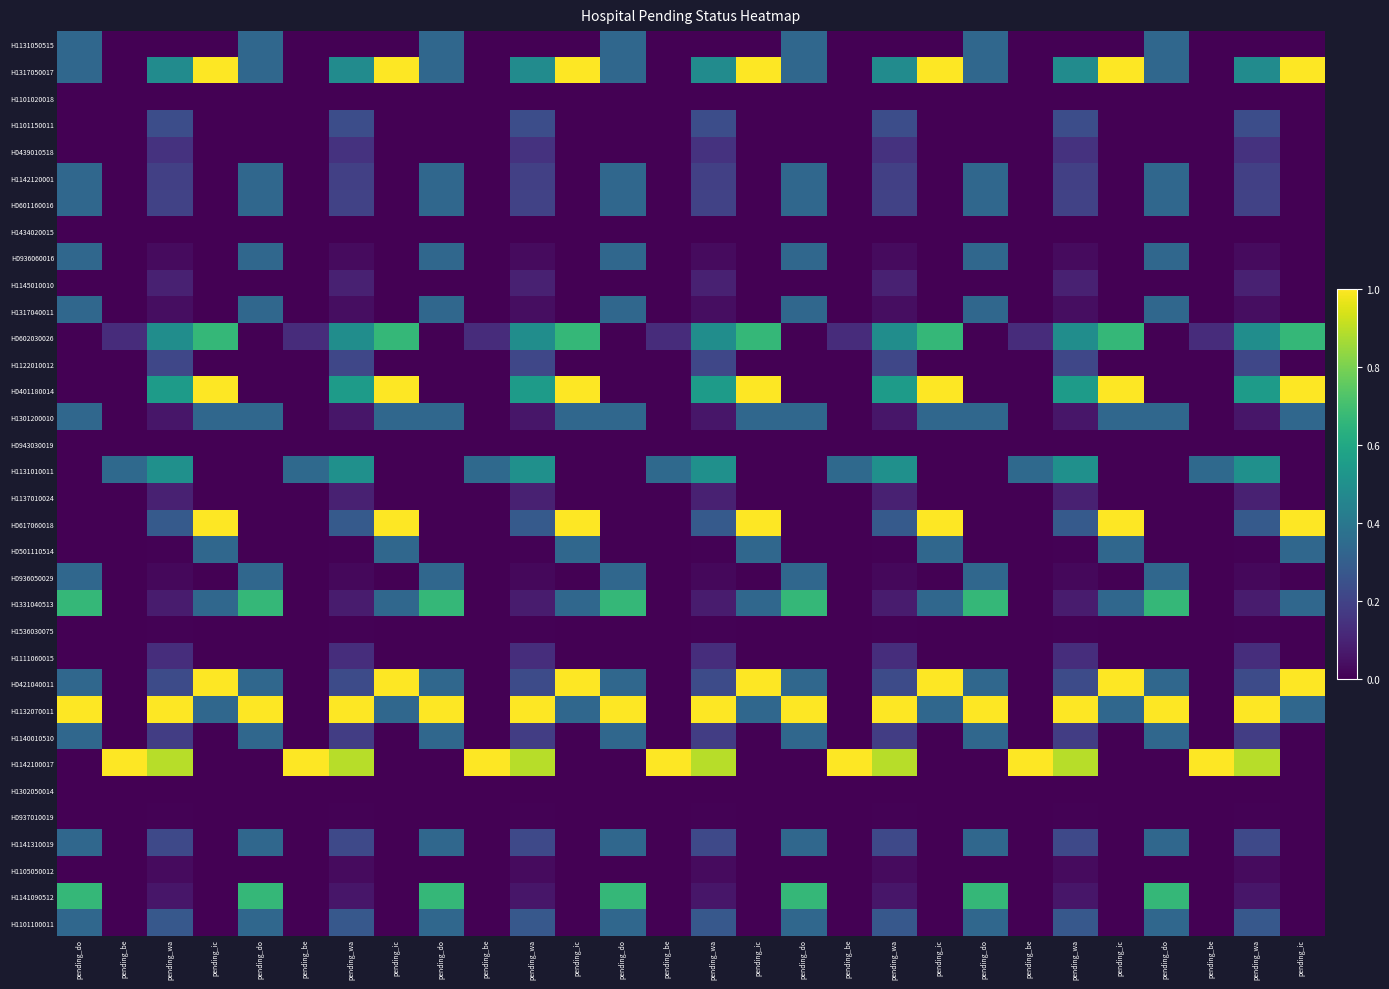

Reading right to left, transcribe all the data shown in this chart.

H1131050515: pending_ic=0.0	pending_wa=0.0	pending_be=0.0	pending_do=0.3	pending_ic=0.0	pending_wa=0.0	pending_be=0.0	pending_do=0.3	pending_ic=0.0	pending_wa=0.0	pending_be=0.0	pending_do=0.3	pending_ic=0.0	pending_wa=0.0	pending_be=0.0	pending_do=0.3	pending_ic=0.0	pending_wa=0.0	pending_be=0.0	pending_do=0.3	pending_ic=0.0	pending_wa=0.0	pending_be=0.0	pending_do=0.3	pending_ic=0.0	pending_wa=0.0	pending_be=0.0	pending_do=0.3
H1317050017: pending_ic=1.0	pending_wa=0.5	pending_be=0.0	pending_do=0.3	pending_ic=1.0	pending_wa=0.5	pending_be=0.0	pending_do=0.3	pending_ic=1.0	pending_wa=0.5	pending_be=0.0	pending_do=0.3	pending_ic=1.0	pending_wa=0.5	pending_be=0.0	pending_do=0.3	pending_ic=1.0	pending_wa=0.5	pending_be=0.0	pending_do=0.3	pending_ic=1.0	pending_wa=0.5	pending_be=0.0	pending_do=0.3	pending_ic=1.0	pending_wa=0.5	pending_be=0.0	pending_do=0.3
H1101020018: pending_ic=0.0	pending_wa=0.0	pending_be=0.0	pending_do=0.0	pending_ic=0.0	pending_wa=0.0	pending_be=0.0	pending_do=0.0	pending_ic=0.0	pending_wa=0.0	pending_be=0.0	pending_do=0.0	pending_ic=0.0	pending_wa=0.0	pending_be=0.0	pending_do=0.0	pending_ic=0.0	pending_wa=0.0	pending_be=0.0	pending_do=0.0	pending_ic=0.0	pending_wa=0.0	pending_be=0.0	pending_do=0.0	pending_ic=0.0	pending_wa=0.0	pending_be=0.0	pending_do=0.0
H1101150011: pending_ic=0.0	pending_wa=0.2	pending_be=0.0	pending_do=0.0	pending_ic=0.0	pending_wa=0.2	pending_be=0.0	pending_do=0.0	pending_ic=0.0	pending_wa=0.2	pending_be=0.0	pending_do=0.0	pending_ic=0.0	pending_wa=0.2	pending_be=0.0	pending_do=0.0	pending_ic=0.0	pending_wa=0.2	pending_be=0.0	pending_do=0.0	pending_ic=0.0	pending_wa=0.2	pending_be=0.0	pending_do=0.0	pending_ic=0.0	pending_wa=0.2	pending_be=0.0	pending_do=0.0
H0439010518: pending_ic=0.0	pending_wa=0.1	pending_be=0.0	pending_do=0.0	pending_ic=0.0	pending_wa=0.1	pending_be=0.0	pending_do=0.0	pending_ic=0.0	pending_wa=0.1	pending_be=0.0	pending_do=0.0	pending_ic=0.0	pending_wa=0.1	pending_be=0.0	pending_do=0.0	pending_ic=0.0	pending_wa=0.1	pending_be=0.0	pending_do=0.0	pending_ic=0.0	pending_wa=0.1	pending_be=0.0	pending_do=0.0	pending_ic=0.0	pending_wa=0.1	pending_be=0.0	pending_do=0.0
H1142120001: pending_ic=0.0	pending_wa=0.2	pending_be=0.0	pending_do=0.3	pending_ic=0.0	pending_wa=0.2	pending_be=0.0	pending_do=0.3	pending_ic=0.0	pending_wa=0.2	pending_be=0.0	pending_do=0.3	pending_ic=0.0	pending_wa=0.2	pending_be=0.0	pending_do=0.3	pending_ic=0.0	pending_wa=0.2	pending_be=0.0	pending_do=0.3	pending_ic=0.0	pending_wa=0.2	pending_be=0.0	pending_do=0.3	pending_ic=0.0	pending_wa=0.2	pending_be=0.0	pending_do=0.3
H0601160016: pending_ic=0.0	pending_wa=0.2	pending_be=0.0	pending_do=0.3	pending_ic=0.0	pending_wa=0.2	pending_be=0.0	pending_do=0.3	pending_ic=0.0	pending_wa=0.2	pending_be=0.0	pending_do=0.3	pending_ic=0.0	pending_wa=0.2	pending_be=0.0	pending_do=0.3	pending_ic=0.0	pending_wa=0.2	pending_be=0.0	pending_do=0.3	pending_ic=0.0	pending_wa=0.2	pending_be=0.0	pending_do=0.3	pending_ic=0.0	pending_wa=0.2	pending_be=0.0	pending_do=0.3
H1434020015: pending_ic=0.0	pending_wa=0.0	pending_be=0.0	pending_do=0.0	pending_ic=0.0	pending_wa=0.0	pending_be=0.0	pending_do=0.0	pending_ic=0.0	pending_wa=0.0	pending_be=0.0	pending_do=0.0	pending_ic=0.0	pending_wa=0.0	pending_be=0.0	pending_do=0.0	pending_ic=0.0	pending_wa=0.0	pending_be=0.0	pending_do=0.0	pending_ic=0.0	pending_wa=0.0	pending_be=0.0	pending_do=0.0	pending_ic=0.0	pending_wa=0.0	pending_be=0.0	pending_do=0.0
H0936060016: pending_ic=0.0	pending_wa=0.0	pending_be=0.0	pending_do=0.3	pending_ic=0.0	pending_wa=0.0	pending_be=0.0	pending_do=0.3	pending_ic=0.0	pending_wa=0.0	pending_be=0.0	pending_do=0.3	pending_ic=0.0	pending_wa=0.0	pending_be=0.0	pending_do=0.3	pending_ic=0.0	pending_wa=0.0	pending_be=0.0	pending_do=0.3	pending_ic=0.0	pending_wa=0.0	pending_be=0.0	pending_do=0.3	pending_ic=0.0	pending_wa=0.0	pending_be=0.0	pending_do=0.3
H1145010010: pending_ic=0.0	pending_wa=0.1	pending_be=0.0	pending_do=0.0	pending_ic=0.0	pending_wa=0.1	pending_be=0.0	pending_do=0.0	pending_ic=0.0	pending_wa=0.1	pending_be=0.0	pending_do=0.0	pending_ic=0.0	pending_wa=0.1	pending_be=0.0	pending_do=0.0	pending_ic=0.0	pending_wa=0.1	pending_be=0.0	pending_do=0.0	pending_ic=0.0	pending_wa=0.1	pending_be=0.0	pending_do=0.0	pending_ic=0.0	pending_wa=0.1	pending_be=0.0	pending_do=0.0
H1317040011: pending_ic=0.0	pending_wa=0.0	pending_be=0.0	pending_do=0.3	pending_ic=0.0	pending_wa=0.0	pending_be=0.0	pending_do=0.3	pending_ic=0.0	pending_wa=0.0	pending_be=0.0	pending_do=0.3	pending_ic=0.0	pending_wa=0.0	pending_be=0.0	pending_do=0.3	pending_ic=0.0	pending_wa=0.0	pending_be=0.0	pending_do=0.3	pending_ic=0.0	pending_wa=0.0	pending_be=0.0	pending_do=0.3	pending_ic=0.0	pending_wa=0.0	pending_be=0.0	pending_do=0.3
H0602030026: pending_ic=0.7	pending_wa=0.5	pending_be=0.1	pending_do=0.0	pending_ic=0.7	pending_wa=0.5	pending_be=0.1	pending_do=0.0	pending_ic=0.7	pending_wa=0.5	pending_be=0.1	pending_do=0.0	pending_ic=0.7	pending_wa=0.5	pending_be=0.1	pending_do=0.0	pending_ic=0.7	pending_wa=0.5	pending_be=0.1	pending_do=0.0	pending_ic=0.7	pending_wa=0.5	pending_be=0.1	pending_do=0.0	pending_ic=0.7	pending_wa=0.5	pending_be=0.1	pending_do=0.0
H1122010012: pending_ic=0.0	pending_wa=0.2	pending_be=0.0	pending_do=0.0	pending_ic=0.0	pending_wa=0.2	pending_be=0.0	pending_do=0.0	pending_ic=0.0	pending_wa=0.2	pending_be=0.0	pending_do=0.0	pending_ic=0.0	pending_wa=0.2	pending_be=0.0	pending_do=0.0	pending_ic=0.0	pending_wa=0.2	pending_be=0.0	pending_do=0.0	pending_ic=0.0	pending_wa=0.2	pending_be=0.0	pending_do=0.0	pending_ic=0.0	pending_wa=0.2	pending_be=0.0	pending_do=0.0
H0401180014: pending_ic=1.0	pending_wa=0.5	pending_be=0.0	pending_do=0.0	pending_ic=1.0	pending_wa=0.5	pending_be=0.0	pending_do=0.0	pending_ic=1.0	pending_wa=0.5	pending_be=0.0	pending_do=0.0	pending_ic=1.0	pending_wa=0.5	pending_be=0.0	pending_do=0.0	pending_ic=1.0	pending_wa=0.5	pending_be=0.0	pending_do=0.0	pending_ic=1.0	pending_wa=0.5	pending_be=0.0	pending_do=0.0	pending_ic=1.0	pending_wa=0.5	pending_be=0.0	pending_do=0.0
H1301200010: pending_ic=0.3	pending_wa=0.1	pending_be=0.0	pending_do=0.3	pending_ic=0.3	pending_wa=0.1	pending_be=0.0	pending_do=0.3	pending_ic=0.3	pending_wa=0.1	pending_be=0.0	pending_do=0.3	pending_ic=0.3	pending_wa=0.1	pending_be=0.0	pending_do=0.3	pending_ic=0.3	pending_wa=0.1	pending_be=0.0	pending_do=0.3	pending_ic=0.3	pending_wa=0.1	pending_be=0.0	pending_do=0.3	pending_ic=0.3	pending_wa=0.1	pending_be=0.0	pending_do=0.3
H0943030019: pending_ic=0.0	pending_wa=0.0	pending_be=0.0	pending_do=0.0	pending_ic=0.0	pending_wa=0.0	pending_be=0.0	pending_do=0.0	pending_ic=0.0	pending_wa=0.0	pending_be=0.0	pending_do=0.0	pending_ic=0.0	pending_wa=0.0	pending_be=0.0	pending_do=0.0	pending_ic=0.0	pending_wa=0.0	pending_be=0.0	pending_do=0.0	pending_ic=0.0	pending_wa=0.0	pending_be=0.0	pending_do=0.0	pending_ic=0.0	pending_wa=0.0	pending_be=0.0	pending_do=0.0
H1131010011: pending_ic=0.0	pending_wa=0.5	pending_be=0.3	pending_do=0.0	pending_ic=0.0	pending_wa=0.5	pending_be=0.3	pending_do=0.0	pending_ic=0.0	pending_wa=0.5	pending_be=0.3	pending_do=0.0	pending_ic=0.0	pending_wa=0.5	pending_be=0.3	pending_do=0.0	pending_ic=0.0	pending_wa=0.5	pending_be=0.3	pending_do=0.0	pending_ic=0.0	pending_wa=0.5	pending_be=0.3	pending_do=0.0	pending_ic=0.0	pending_wa=0.5	pending_be=0.3	pending_do=0.0
H1137010024: pending_ic=0.0	pending_wa=0.1	pending_be=0.0	pending_do=0.0	pending_ic=0.0	pending_wa=0.1	pending_be=0.0	pending_do=0.0	pending_ic=0.0	pending_wa=0.1	pending_be=0.0	pending_do=0.0	pending_ic=0.0	pending_wa=0.1	pending_be=0.0	pending_do=0.0	pending_ic=0.0	pending_wa=0.1	pending_be=0.0	pending_do=0.0	pending_ic=0.0	pending_wa=0.1	pending_be=0.0	pending_do=0.0	pending_ic=0.0	pending_wa=0.1	pending_be=0.0	pending_do=0.0
H0617060018: pending_ic=1.0	pending_wa=0.3	pending_be=0.0	pending_do=0.0	pending_ic=1.0	pending_wa=0.3	pending_be=0.0	pending_do=0.0	pending_ic=1.0	pending_wa=0.3	pending_be=0.0	pending_do=0.0	pending_ic=1.0	pending_wa=0.3	pending_be=0.0	pending_do=0.0	pending_ic=1.0	pending_wa=0.3	pending_be=0.0	pending_do=0.0	pending_ic=1.0	pending_wa=0.3	pending_be=0.0	pending_do=0.0	pending_ic=1.0	pending_wa=0.3	pending_be=0.0	pending_do=0.0
H0501110514: pending_ic=0.3	pending_wa=0.0	pending_be=0.0	pending_do=0.0	pending_ic=0.3	pending_wa=0.0	pending_be=0.0	pending_do=0.0	pending_ic=0.3	pending_wa=0.0	pending_be=0.0	pending_do=0.0	pending_ic=0.3	pending_wa=0.0	pending_be=0.0	pending_do=0.0	pending_ic=0.3	pending_wa=0.0	pending_be=0.0	pending_do=0.0	pending_ic=0.3	pending_wa=0.0	pending_be=0.0	pending_do=0.0	pending_ic=0.3	pending_wa=0.0	pending_be=0.0	pending_do=0.0
H0936050029: pending_ic=0.0	pending_wa=0.0	pending_be=0.0	pending_do=0.3	pending_ic=0.0	pending_wa=0.0	pending_be=0.0	pending_do=0.3	pending_ic=0.0	pending_wa=0.0	pending_be=0.0	pending_do=0.3	pending_ic=0.0	pending_wa=0.0	pending_be=0.0	pending_do=0.3	pending_ic=0.0	pending_wa=0.0	pending_be=0.0	pending_do=0.3	pending_ic=0.0	pending_wa=0.0	pending_be=0.0	pending_do=0.3	pending_ic=0.0	pending_wa=0.0	pending_be=0.0	pending_do=0.3
H1331040513: pending_ic=0.3	pending_wa=0.1	pending_be=0.0	pending_do=0.7	pending_ic=0.3	pending_wa=0.1	pending_be=0.0	pending_do=0.7	pending_ic=0.3	pending_wa=0.1	pending_be=0.0	pending_do=0.7	pending_ic=0.3	pending_wa=0.1	pending_be=0.0	pending_do=0.7	pending_ic=0.3	pending_wa=0.1	pending_be=0.0	pending_do=0.7	pending_ic=0.3	pending_wa=0.1	pending_be=0.0	pending_do=0.7	pending_ic=0.3	pending_wa=0.1	pending_be=0.0	pending_do=0.7
H1536030075: pending_ic=0.0	pending_wa=0.0	pending_be=0.0	pending_do=0.0	pending_ic=0.0	pending_wa=0.0	pending_be=0.0	pending_do=0.0	pending_ic=0.0	pending_wa=0.0	pending_be=0.0	pending_do=0.0	pending_ic=0.0	pending_wa=0.0	pending_be=0.0	pending_do=0.0	pending_ic=0.0	pending_wa=0.0	pending_be=0.0	pending_do=0.0	pending_ic=0.0	pending_wa=0.0	pending_be=0.0	pending_do=0.0	pending_ic=0.0	pending_wa=0.0	pending_be=0.0	pending_do=0.0
H1111060015: pending_ic=0.0	pending_wa=0.1	pending_be=0.0	pending_do=0.0	pending_ic=0.0	pending_wa=0.1	pending_be=0.0	pending_do=0.0	pending_ic=0.0	pending_wa=0.1	pending_be=0.0	pending_do=0.0	pending_ic=0.0	pending_wa=0.1	pending_be=0.0	pending_do=0.0	pending_ic=0.0	pending_wa=0.1	pending_be=0.0	pending_do=0.0	pending_ic=0.0	pending_wa=0.1	pending_be=0.0	pending_do=0.0	pending_ic=0.0	pending_wa=0.1	pending_be=0.0	pending_do=0.0
H0421040011: pending_ic=1.0	pending_wa=0.2	pending_be=0.0	pending_do=0.3	pending_ic=1.0	pending_wa=0.2	pending_be=0.0	pending_do=0.3	pending_ic=1.0	pending_wa=0.2	pending_be=0.0	pending_do=0.3	pending_ic=1.0	pending_wa=0.2	pending_be=0.0	pending_do=0.3	pending_ic=1.0	pending_wa=0.2	pending_be=0.0	pending_do=0.3	pending_ic=1.0	pending_wa=0.2	pending_be=0.0	pending_do=0.3	pending_ic=1.0	pending_wa=0.2	pending_be=0.0	pending_do=0.3
H1132070011: pending_ic=0.3	pending_wa=1.0	pending_be=0.0	pending_do=1.0	pending_ic=0.3	pending_wa=1.0	pending_be=0.0	pending_do=1.0	pending_ic=0.3	pending_wa=1.0	pending_be=0.0	pending_do=1.0	pending_ic=0.3	pending_wa=1.0	pending_be=0.0	pending_do=1.0	pending_ic=0.3	pending_wa=1.0	pending_be=0.0	pending_do=1.0	pending_ic=0.3	pending_wa=1.0	pending_be=0.0	pending_do=1.0	pending_ic=0.3	pending_wa=1.0	pending_be=0.0	pending_do=1.0
H1140010510: pending_ic=0.0	pending_wa=0.2	pending_be=0.0	pending_do=0.3	pending_ic=0.0	pending_wa=0.2	pending_be=0.0	pending_do=0.3	pending_ic=0.0	pending_wa=0.2	pending_be=0.0	pending_do=0.3	pending_ic=0.0	pending_wa=0.2	pending_be=0.0	pending_do=0.3	pending_ic=0.0	pending_wa=0.2	pending_be=0.0	pending_do=0.3	pending_ic=0.0	pending_wa=0.2	pending_be=0.0	pending_do=0.3	pending_ic=0.0	pending_wa=0.2	pending_be=0.0	pending_do=0.3
H1142100017: pending_ic=0.0	pending_wa=0.9	pending_be=1.0	pending_do=0.0	pending_ic=0.0	pending_wa=0.9	pending_be=1.0	pending_do=0.0	pending_ic=0.0	pending_wa=0.9	pending_be=1.0	pending_do=0.0	pending_ic=0.0	pending_wa=0.9	pending_be=1.0	pending_do=0.0	pending_ic=0.0	pending_wa=0.9	pending_be=1.0	pending_do=0.0	pending_ic=0.0	pending_wa=0.9	pending_be=1.0	pending_do=0.0	pending_ic=0.0	pending_wa=0.9	pending_be=1.0	pending_do=0.0
H1302050014: pending_ic=0.0	pending_wa=0.0	pending_be=0.0	pending_do=0.0	pending_ic=0.0	pending_wa=0.0	pending_be=0.0	pending_do=0.0	pending_ic=0.0	pending_wa=0.0	pending_be=0.0	pending_do=0.0	pending_ic=0.0	pending_wa=0.0	pending_be=0.0	pending_do=0.0	pending_ic=0.0	pending_wa=0.0	pending_be=0.0	pending_do=0.0	pending_ic=0.0	pending_wa=0.0	pending_be=0.0	pending_do=0.0	pending_ic=0.0	pending_wa=0.0	pending_be=0.0	pending_do=0.0
H0937010019: pending_ic=0.0	pending_wa=0.0	pending_be=0.0	pending_do=0.0	pending_ic=0.0	pending_wa=0.0	pending_be=0.0	pending_do=0.0	pending_ic=0.0	pending_wa=0.0	pending_be=0.0	pending_do=0.0	pending_ic=0.0	pending_wa=0.0	pending_be=0.0	pending_do=0.0	pending_ic=0.0	pending_wa=0.0	pending_be=0.0	pending_do=0.0	pending_ic=0.0	pending_wa=0.0	pending_be=0.0	pending_do=0.0	pending_ic=0.0	pending_wa=0.0	pending_be=0.0	pending_do=0.0
H1141310019: pending_ic=0.0	pending_wa=0.2	pending_be=0.0	pending_do=0.3	pending_ic=0.0	pending_wa=0.2	pending_be=0.0	pending_do=0.3	pending_ic=0.0	pending_wa=0.2	pending_be=0.0	pending_do=0.3	pending_ic=0.0	pending_wa=0.2	pending_be=0.0	pending_do=0.3	pending_ic=0.0	pending_wa=0.2	pending_be=0.0	pending_do=0.3	pending_ic=0.0	pending_wa=0.2	pending_be=0.0	pending_do=0.3	pending_ic=0.0	pending_wa=0.2	pending_be=0.0	pending_do=0.3
H1105050012: pending_ic=0.0	pending_wa=0.0	pending_be=0.0	pending_do=0.0	pending_ic=0.0	pending_wa=0.0	pending_be=0.0	pending_do=0.0	pending_ic=0.0	pending_wa=0.0	pending_be=0.0	pending_do=0.0	pending_ic=0.0	pending_wa=0.0	pending_be=0.0	pending_do=0.0	pending_ic=0.0	pending_wa=0.0	pending_be=0.0	pending_do=0.0	pending_ic=0.0	pending_wa=0.0	pending_be=0.0	pending_do=0.0	pending_ic=0.0	pending_wa=0.0	pending_be=0.0	pending_do=0.0
H1141090512: pending_ic=0.0	pending_wa=0.1	pending_be=0.0	pending_do=0.7	pending_ic=0.0	pending_wa=0.1	pending_be=0.0	pending_do=0.7	pending_ic=0.0	pending_wa=0.1	pending_be=0.0	pending_do=0.7	pending_ic=0.0	pending_wa=0.1	pending_be=0.0	pending_do=0.7	pending_ic=0.0	pending_wa=0.1	pending_be=0.0	pending_do=0.7	pending_ic=0.0	pending_wa=0.1	pending_be=0.0	pending_do=0.7	pending_ic=0.0	pending_wa=0.1	pending_be=0.0	pending_do=0.7
H1101100011: pending_ic=0.0	pending_wa=0.3	pending_be=0.0	pending_do=0.3	pending_ic=0.0	pending_wa=0.3	pending_be=0.0	pending_do=0.3	pending_ic=0.0	pending_wa=0.3	pending_be=0.0	pending_do=0.3	pending_ic=0.0	pending_wa=0.3	pending_be=0.0	pending_do=0.3	pending_ic=0.0	pending_wa=0.3	pending_be=0.0	pending_do=0.3	pending_ic=0.0	pending_wa=0.3	pending_be=0.0	pending_do=0.3	pending_ic=0.0	pending_wa=0.3	pending_be=0.0	pending_do=0.3